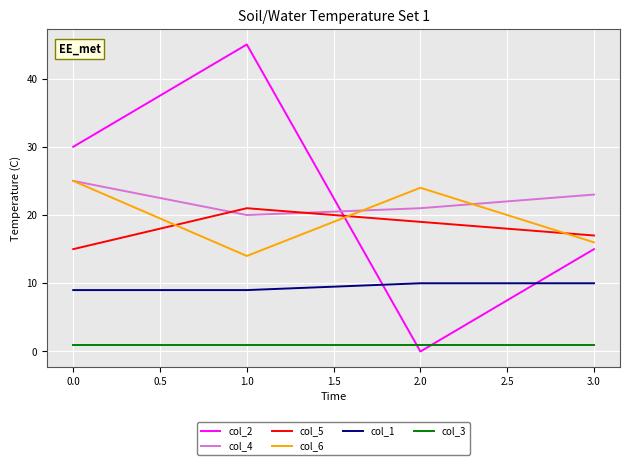

What are all the series names shown in the legend?

col_2, col_4, col_5, col_6, col_1, col_3